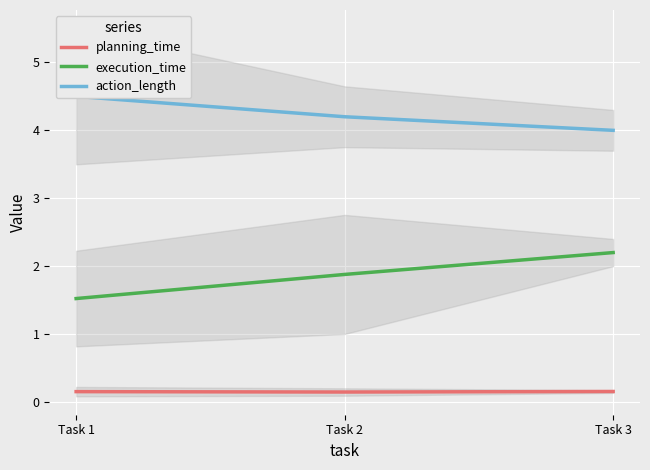

What is the total value across all series at Task 3?

6.4